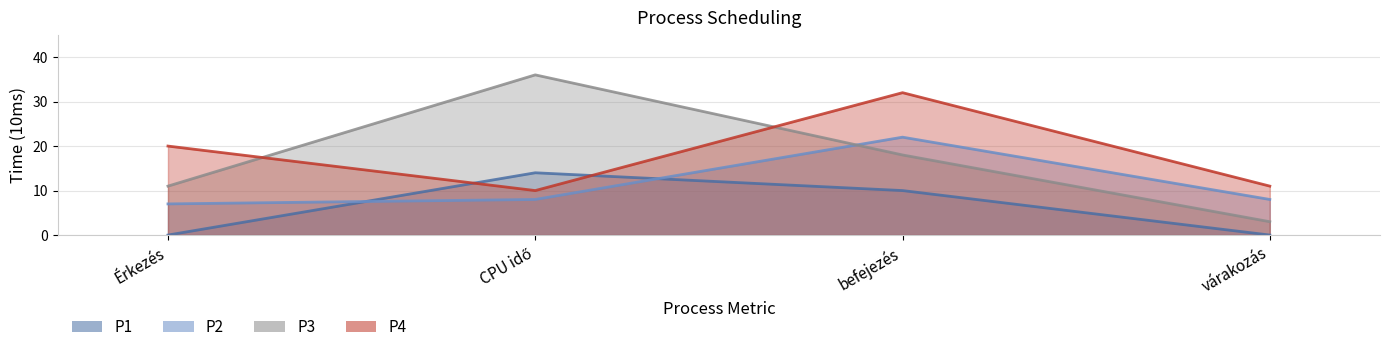

List the series in order of their peak value, highest first.

P3, P4, P2, P1